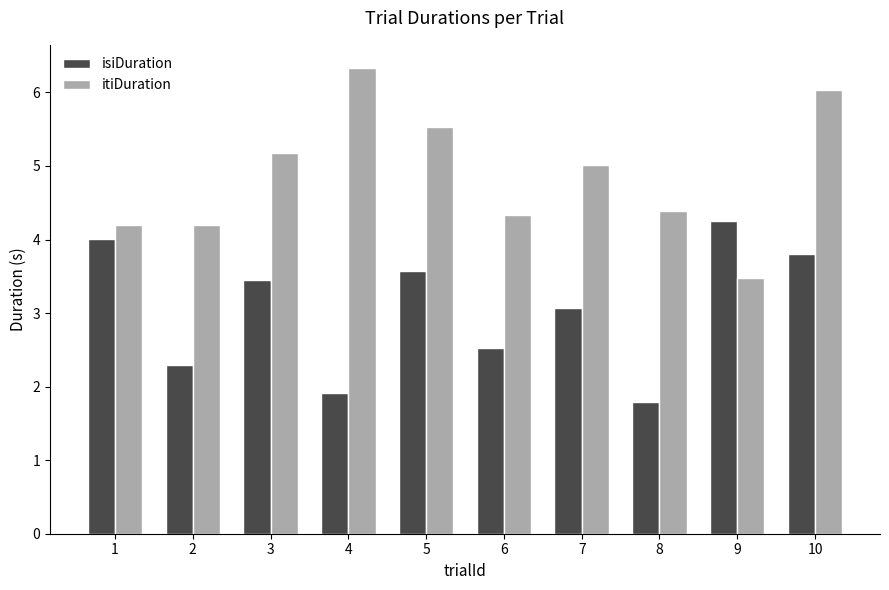

Which category has the highest value in the itiDuration series?

4